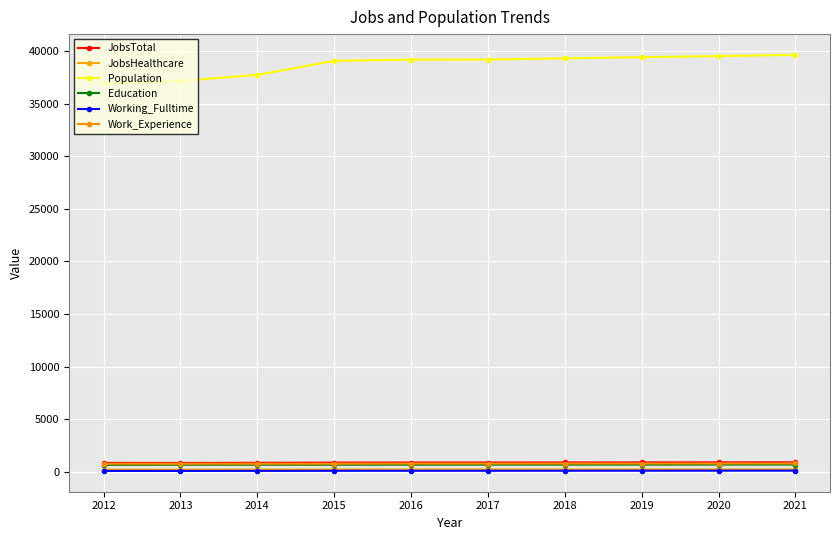

Is this an area chart (filled region under the line)?

No